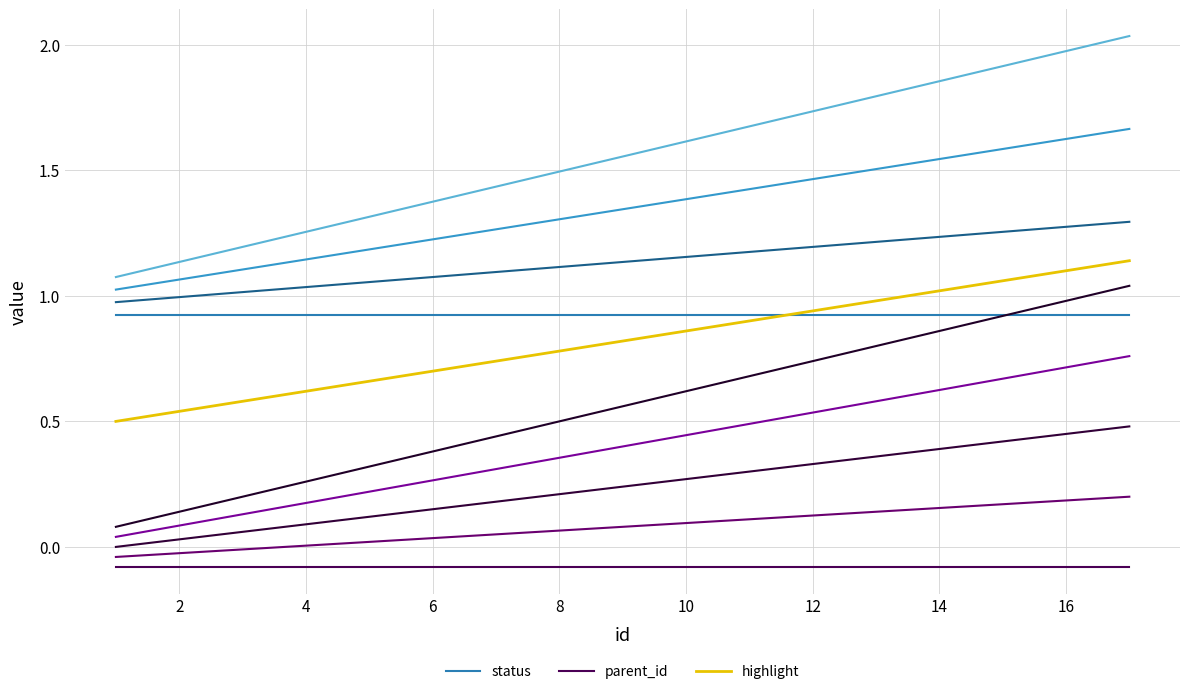

What is the average value of the highlight series?

0.8